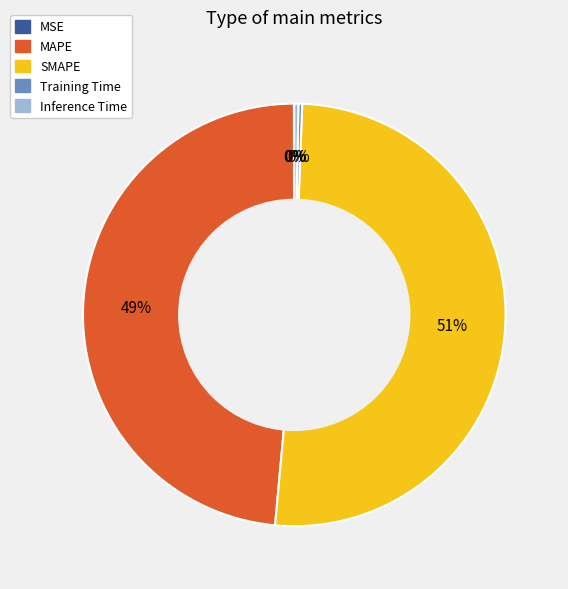

To the nearest percent, what is the combined percentage of SMAPE and Inference Time?

51%